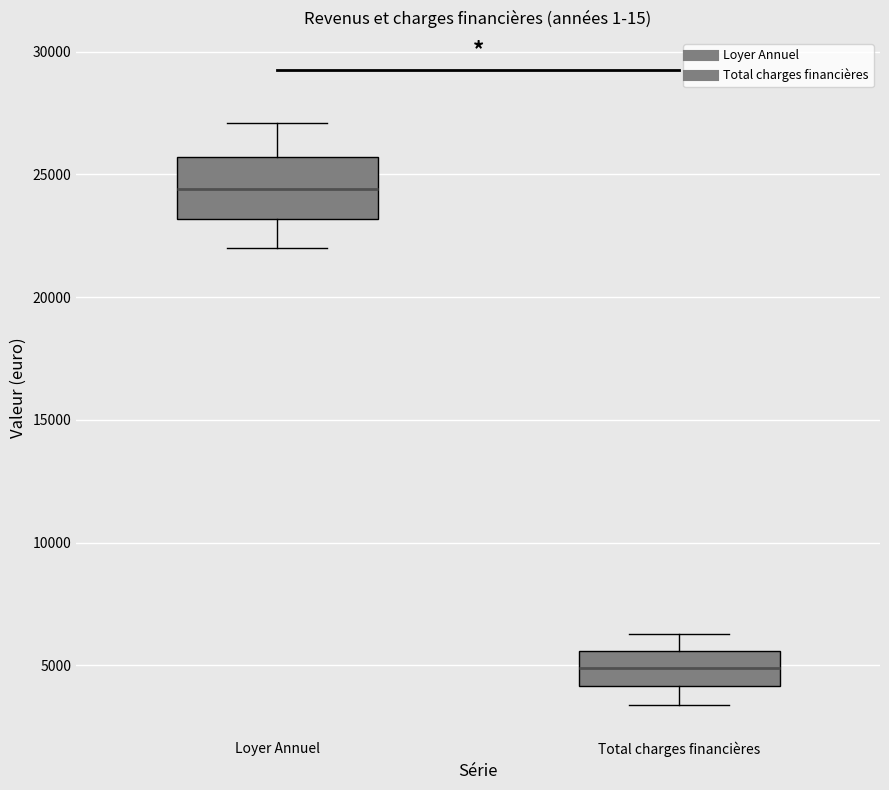

Where is the upper edge of the box for Loyer Annuel on the y-axis? The values are not printed on the chart, so give them approximately, as read against the axis.

25500